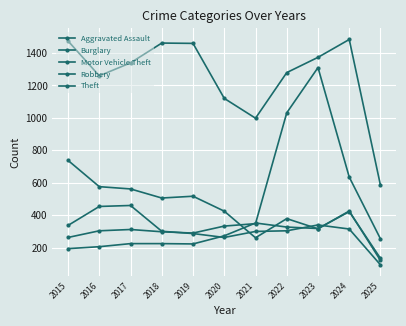

At which category is the sum across all series the highest?

2023